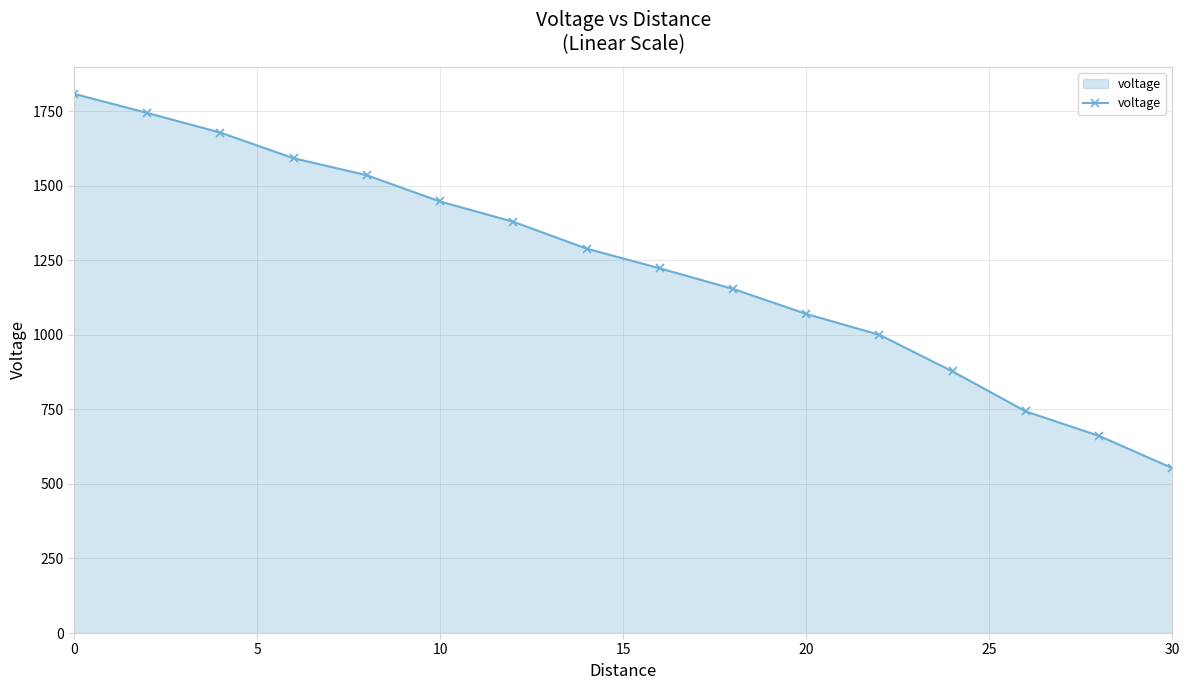

True or false: there are more than 2 points higher than both neighbors.

False